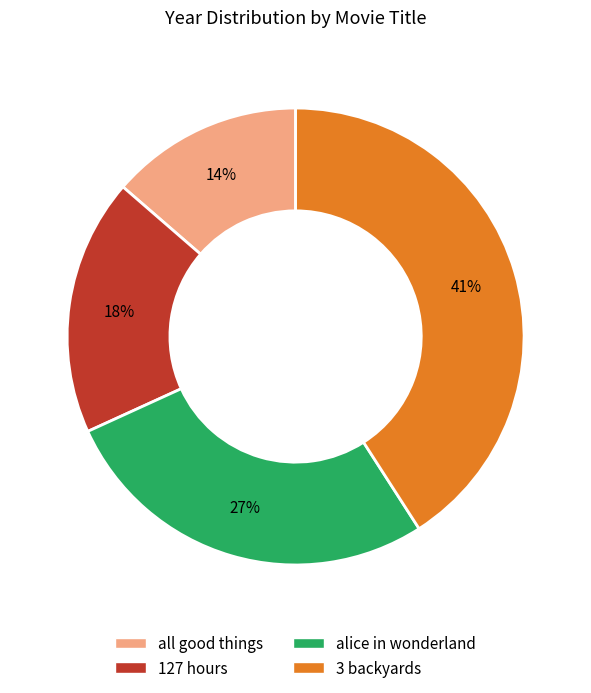

Is there a majority slice in this chart?

No